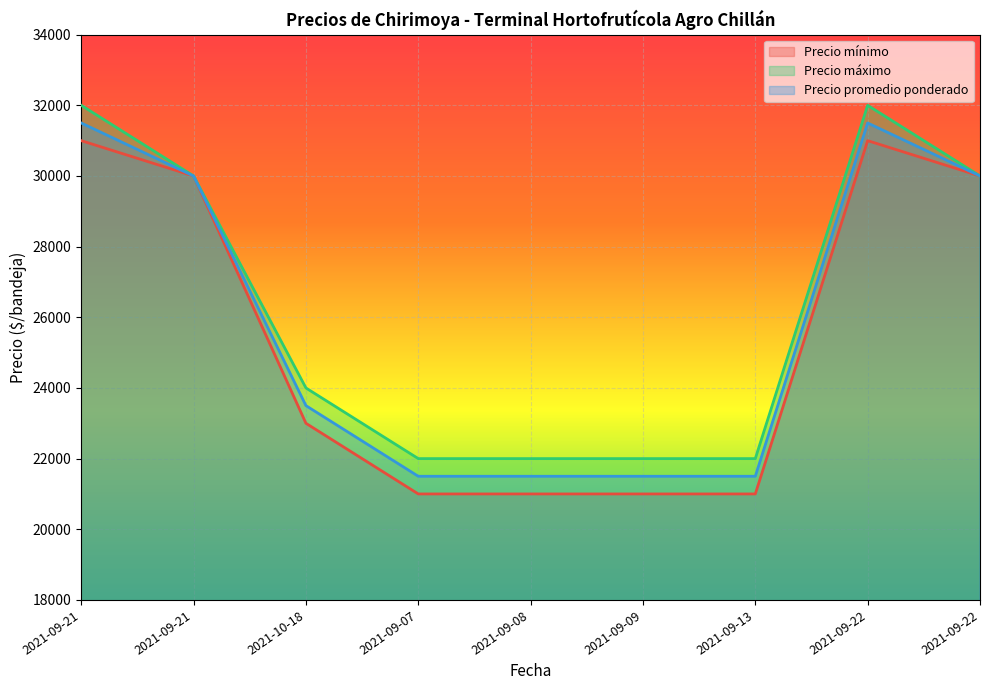

Between 2021-09-21 and 2021-09-22, which series saw the biggest shift?

Precio mínimo